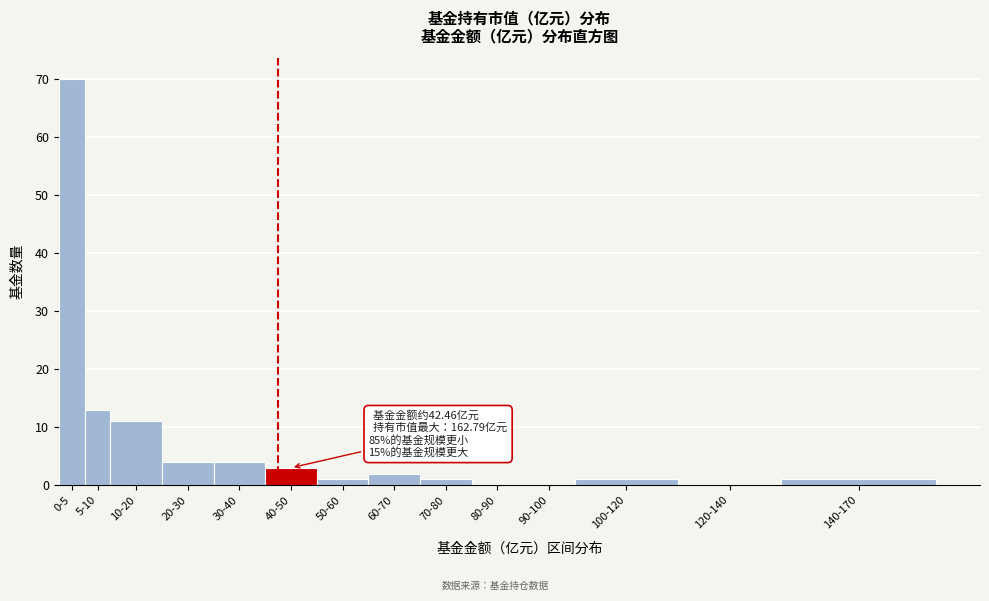

Reading right to left, what are all the values shown in this chart?

140-170=1	120-140=0	100-120=1	90-100=0	80-90=0	70-80=1	60-70=2	50-60=1	40-50=3	30-40=4	20-30=4	10-20=11	5-10=13	0-5=70